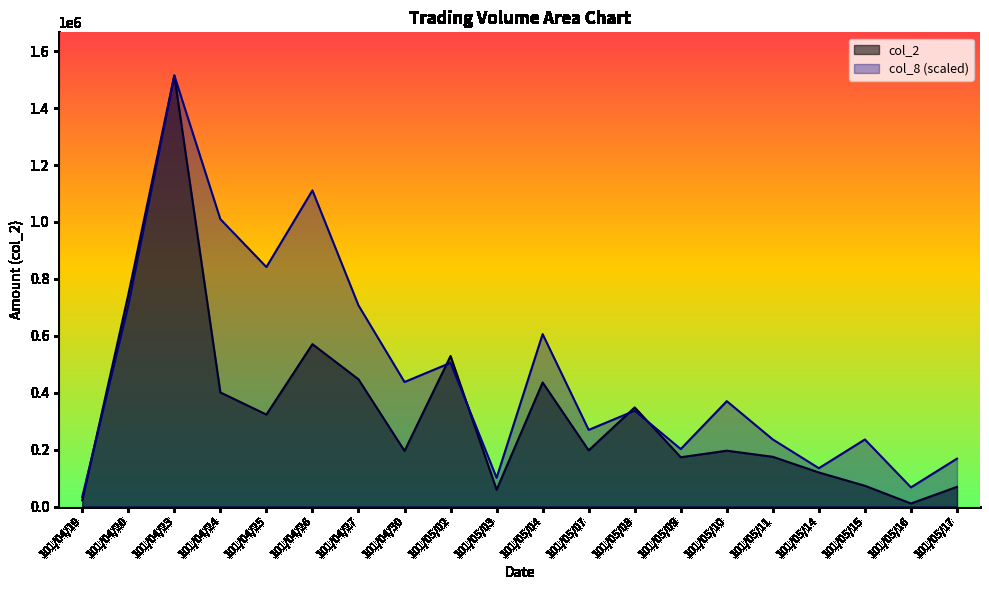

Which label corresponds to the largest value in the chart?

101/04/23